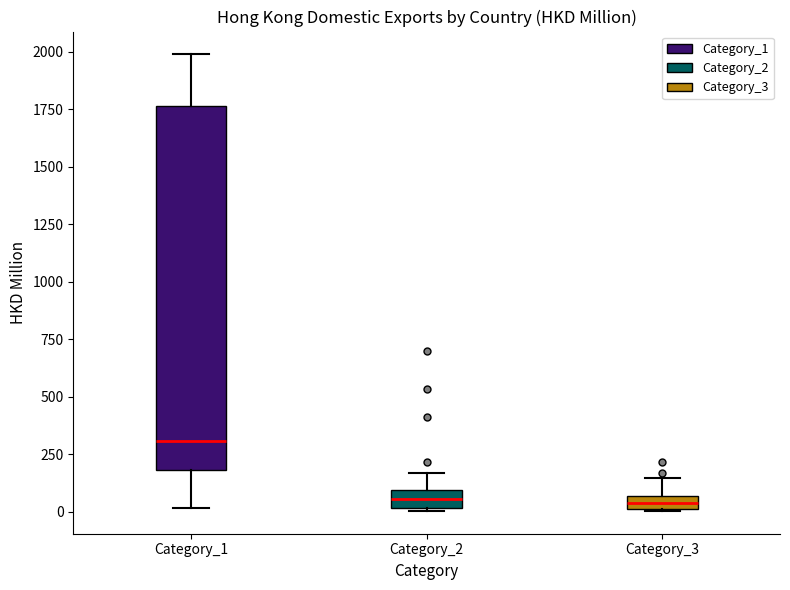

Comparing the boxes themselves (not the whiskers), which one is the tallest?

Category_1